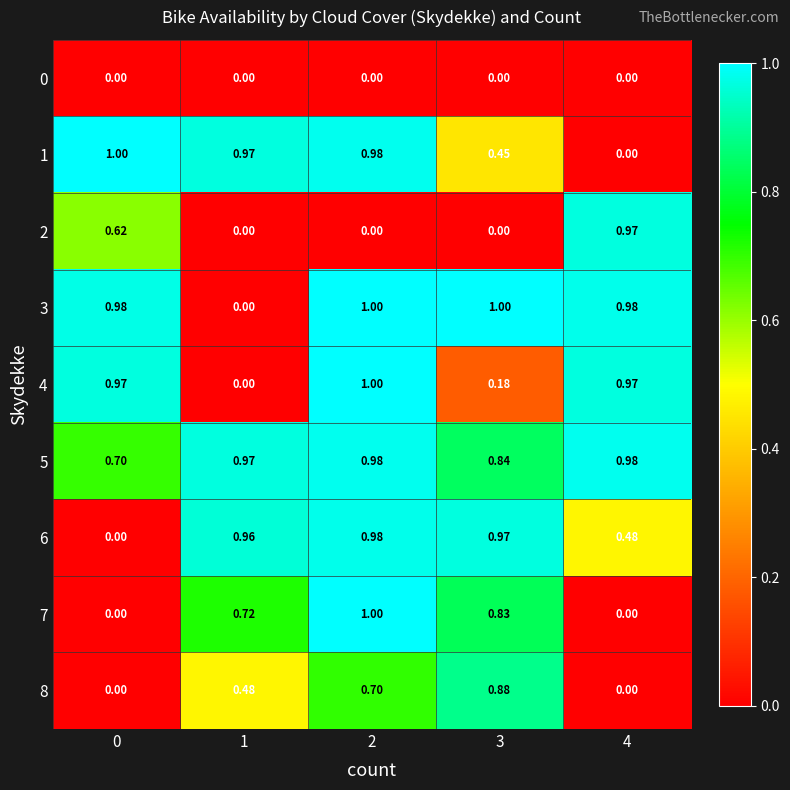

At which category is the sum across all series the highest?

2